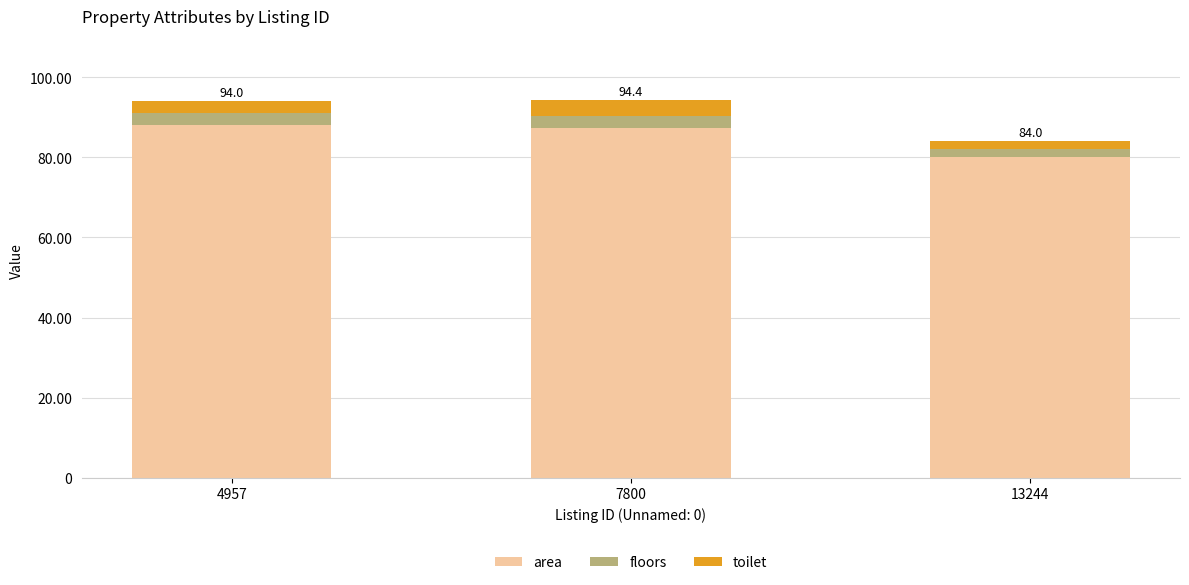

What is the difference between the maximum and minimum values in the area series?

8.0